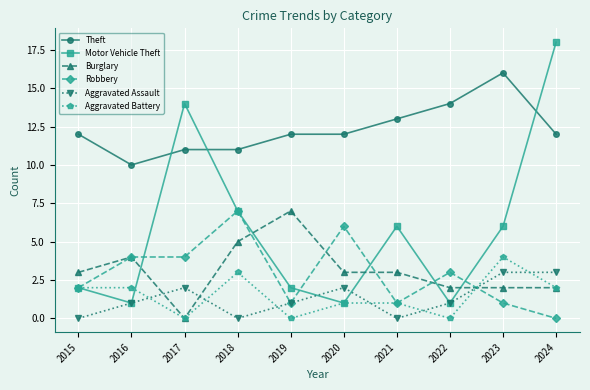

What is the average value of the Robbery series?

3